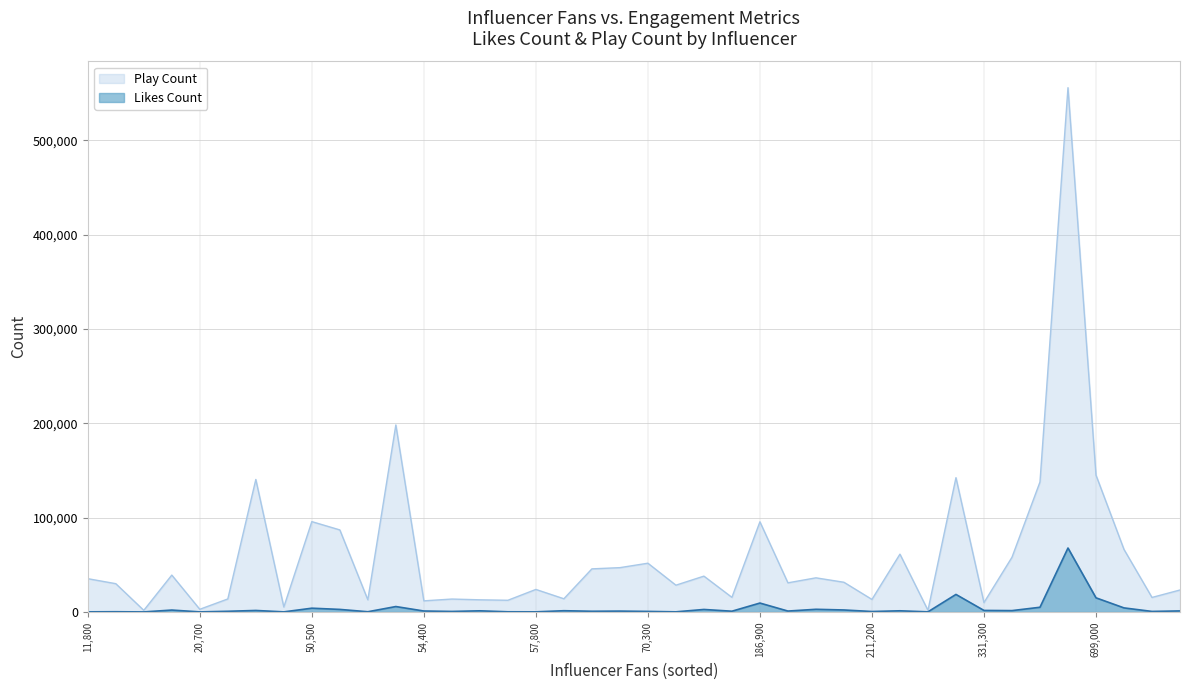

Which series has the largest total across all categories?

Play Count